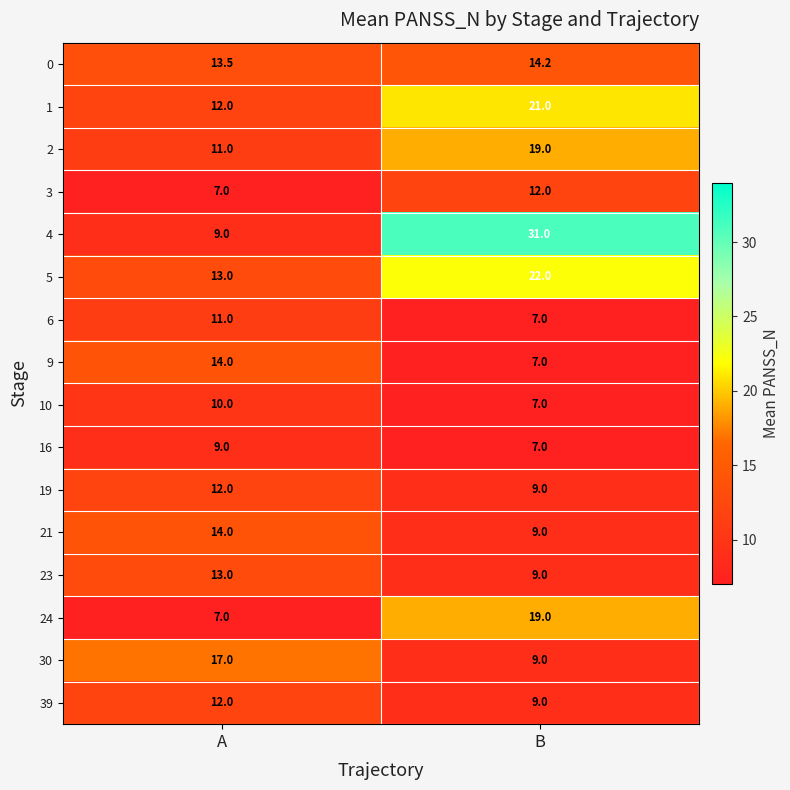

Is the value of 19 at A greater than the value of 21 at B?

Yes